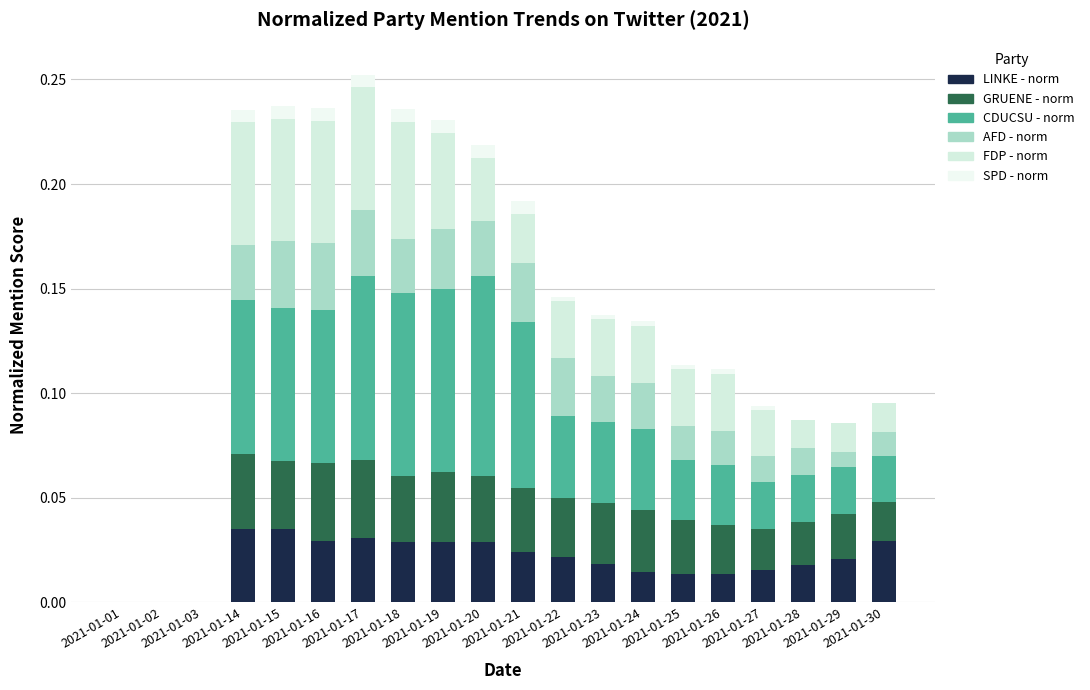

What is the sum of all LINKE - norm values?

0.4